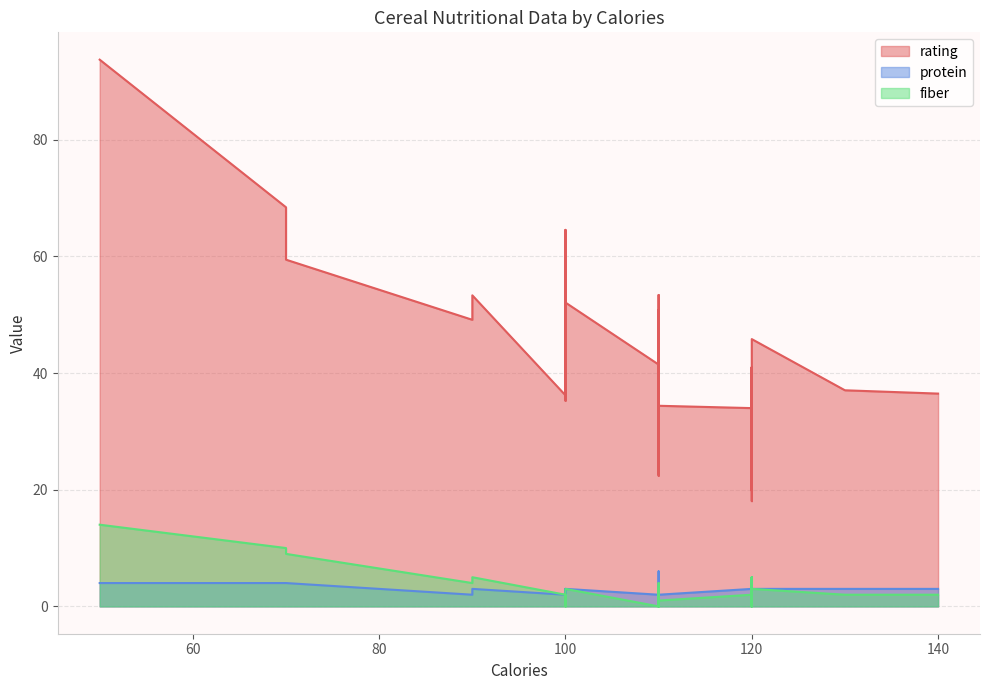

True or false: rating has a value of 32.8 at 18.

False